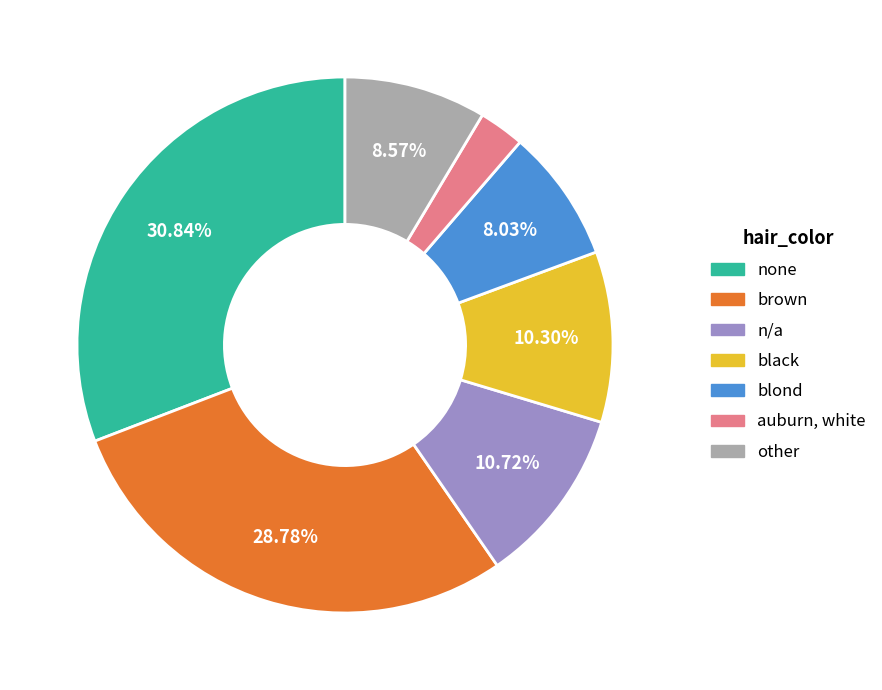

To the nearest percent, what is the average slice percentage?

14%